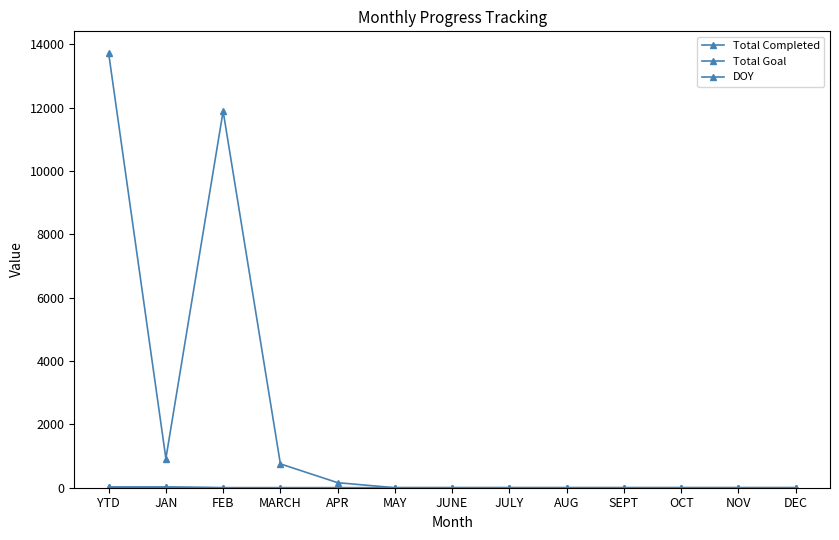

What is the label of the 9th point from the left?

AUG